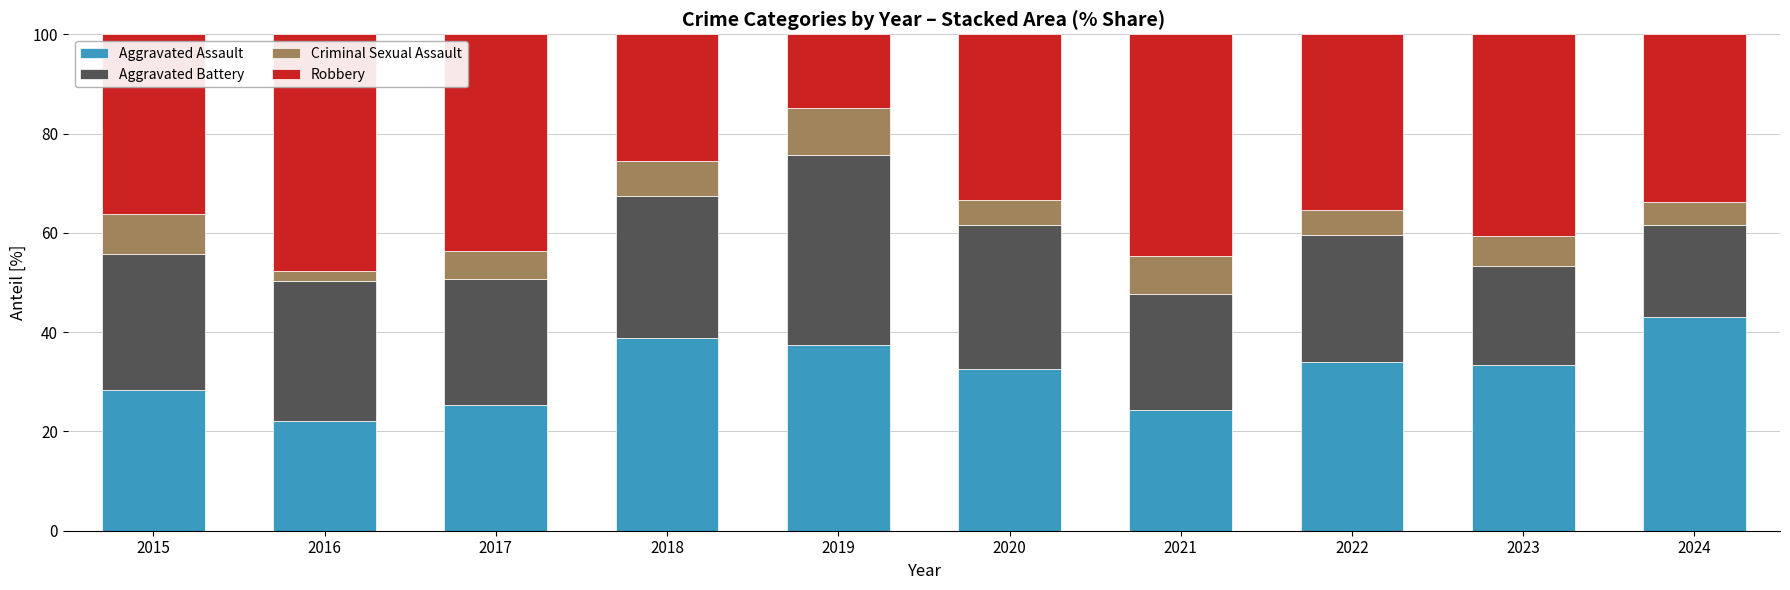

Read the Aggravated Assault value at 2016.

22.1